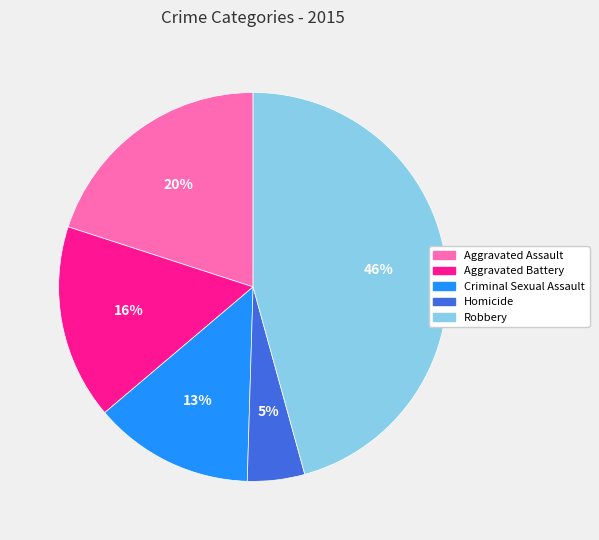

Does Aggravated Battery represent more than half of the total?

No